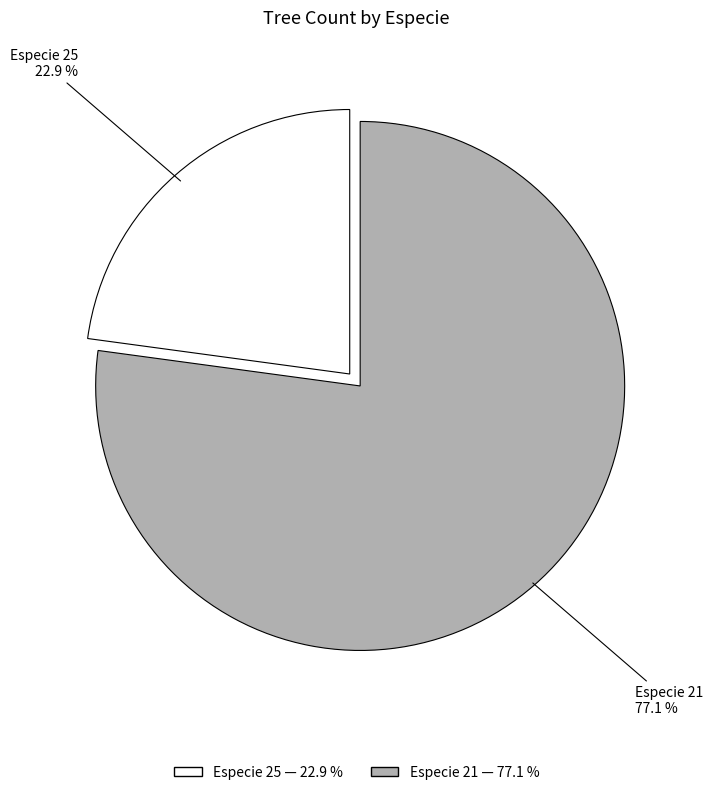

What is the ratio of the value at Especie 21 to the value at Especie 25?

3.4